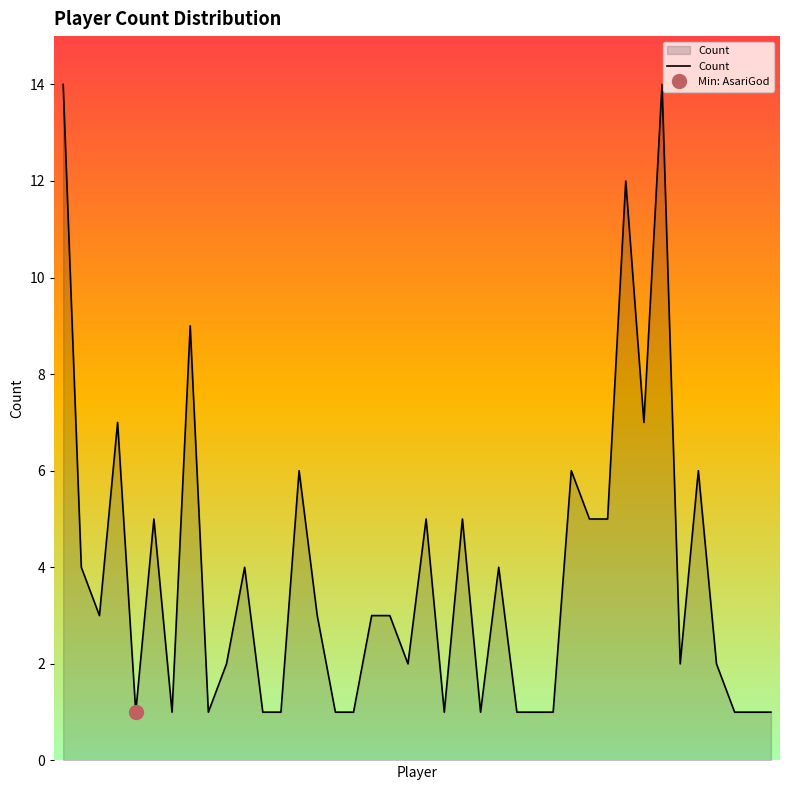

At which label is the value closest to 7?

3